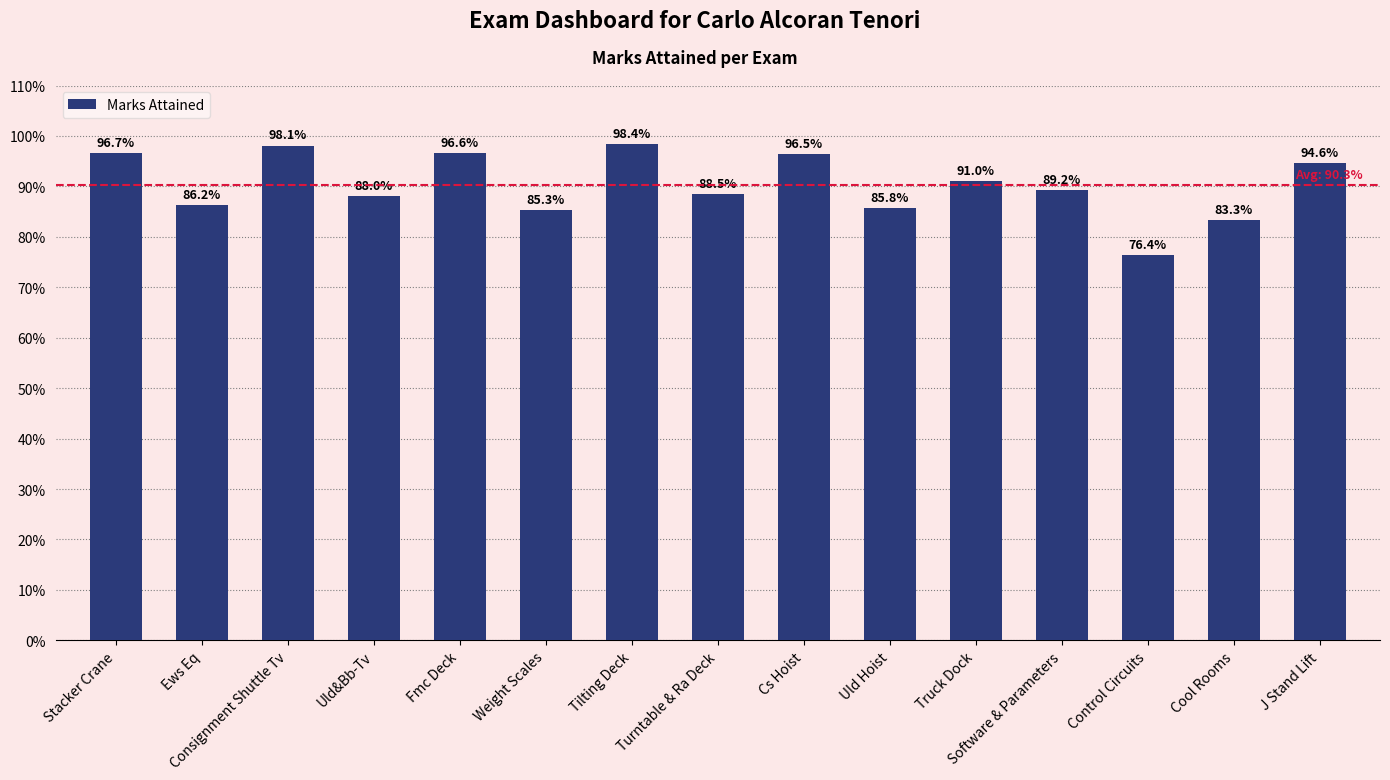

At which category does the chart reach its minimum across all series?

Control Circuits